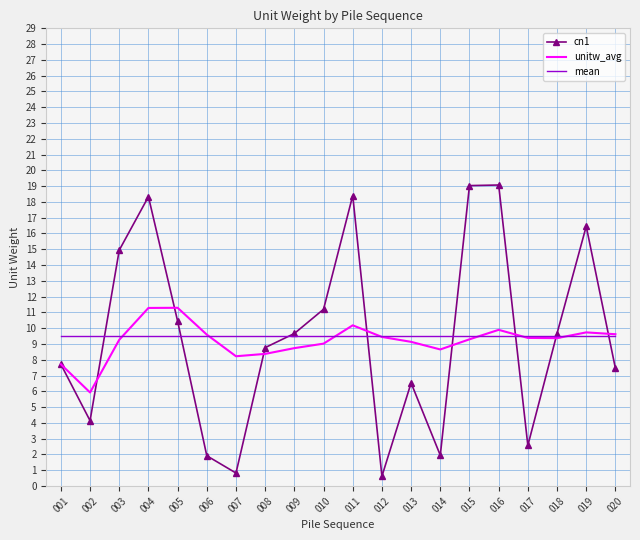

What is the difference between the highest and lowest values at 008?

1.1